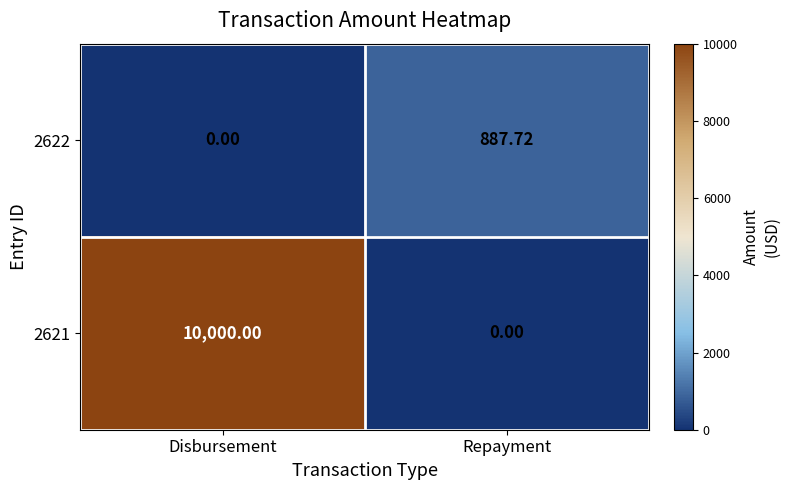

Which category has the highest value in the 2621 series?

Disbursement